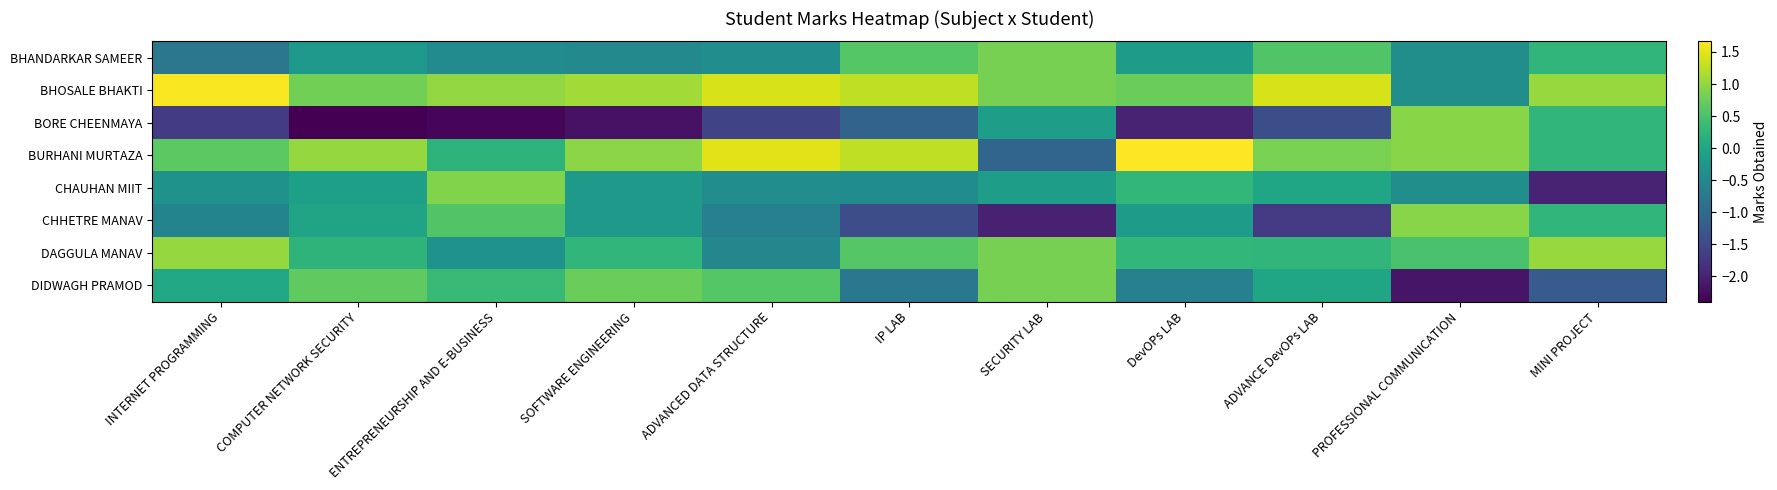

At which category does the chart reach its minimum across all series?

COMPUTER NETWORK SECURITY